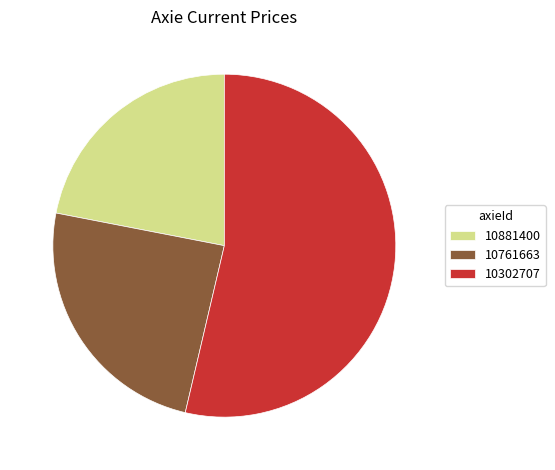

Between 10302707 and 10761663, which is larger?

10302707